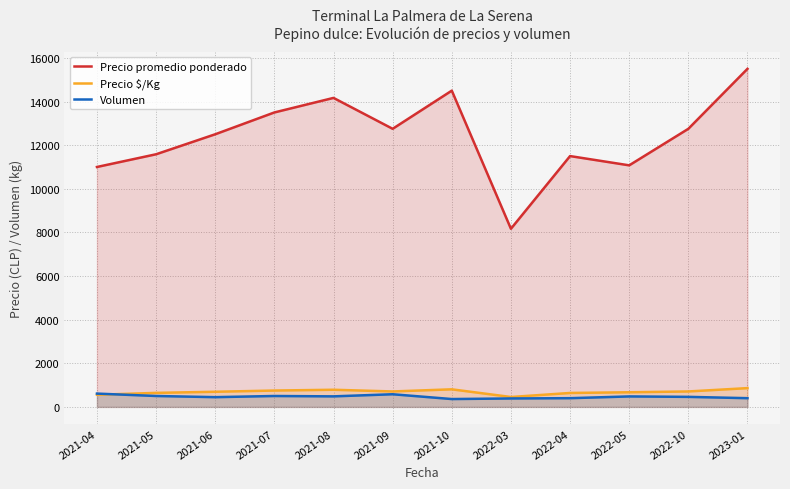

What is the spread (max minus min) of values at 2021-05?

11083